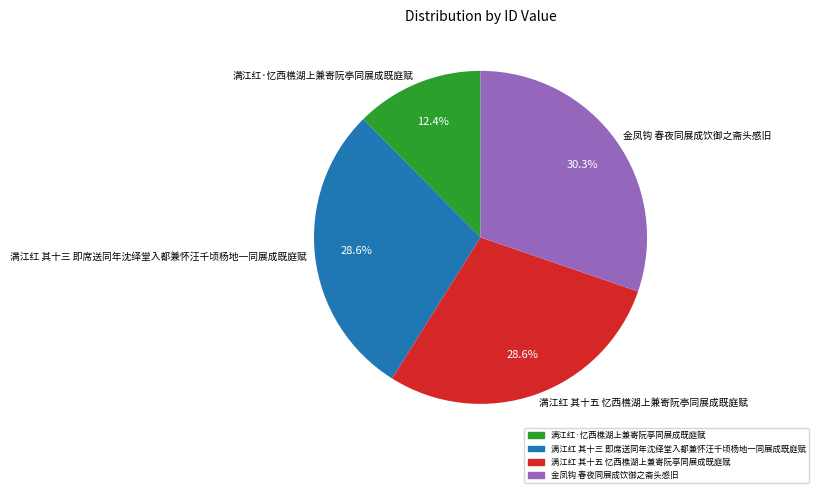

What percentage is the 满江红 其十三 即席送同年沈绎堂入都兼怀汪千顷杨地一同展成既庭赋 slice, to the nearest percent?

29%